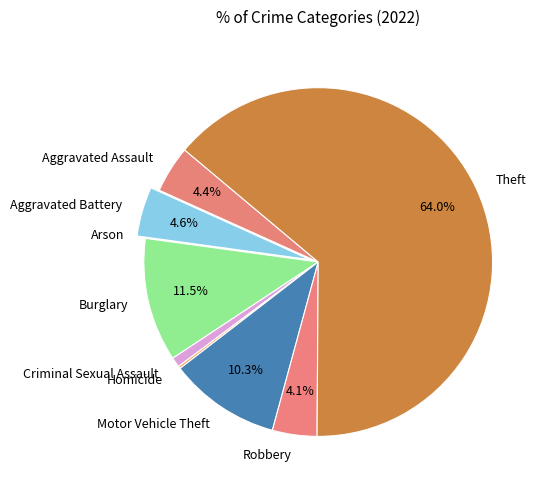

Does any single category account for the majority?

Yes